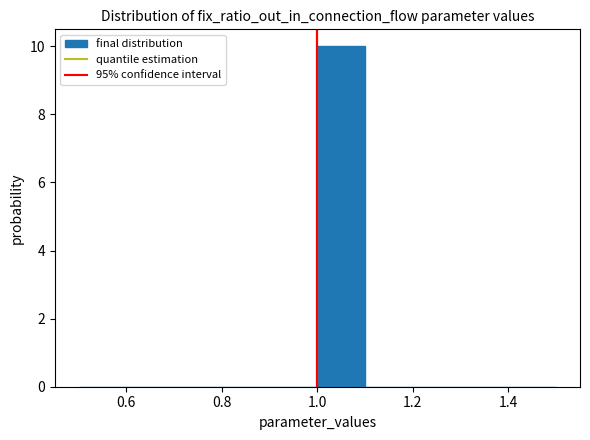

How tall is the bar that spans 1.0 to 1.1 on the x-axis? The values are not printed on the chart, so give them approximately, as read against the axis.

10